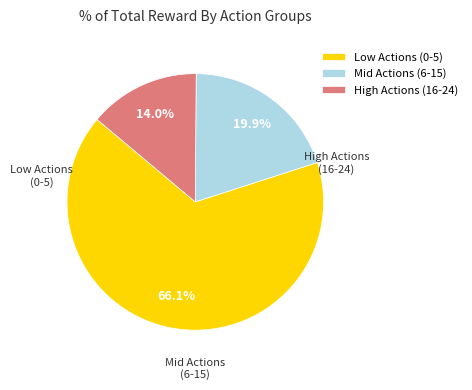

How many slices are in this pie chart?

3